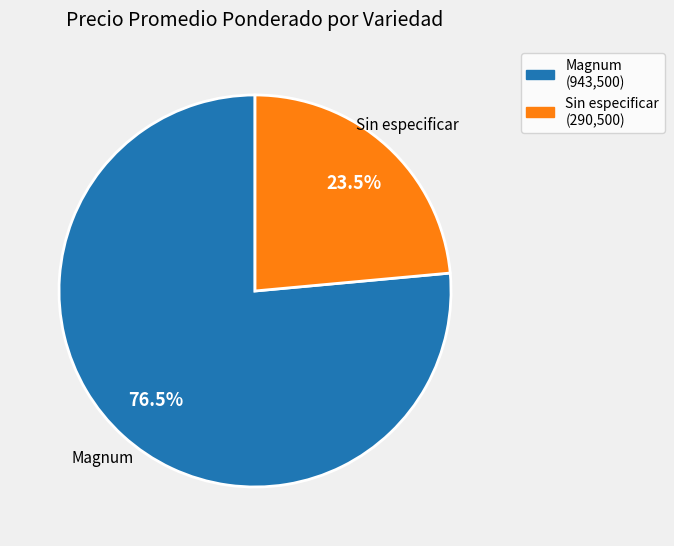

Which category has the smallest portion of the pie?

Sin especificar